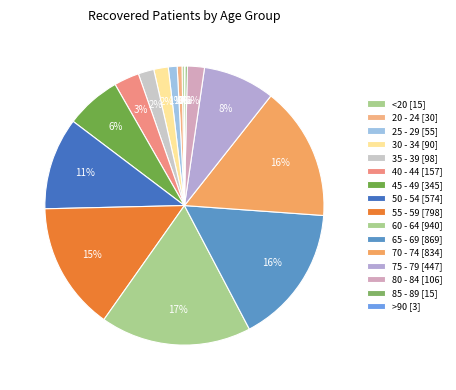

What is the change in value from 35 - 39 to 85 - 89?

-83